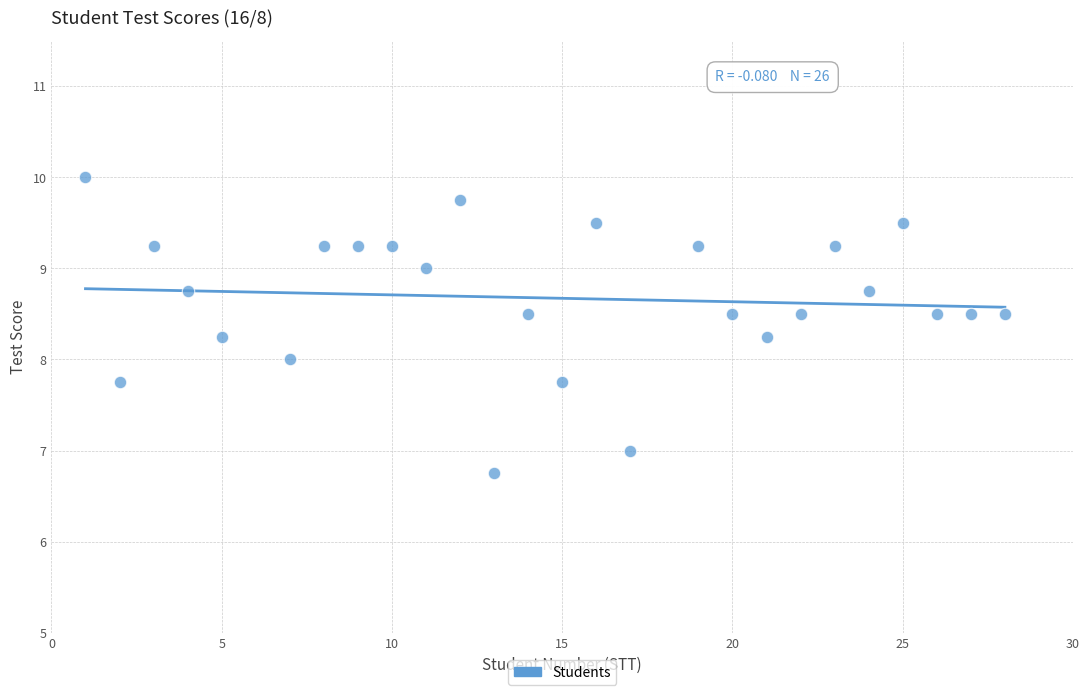

What is the range of X values (max minus min)?

27.0